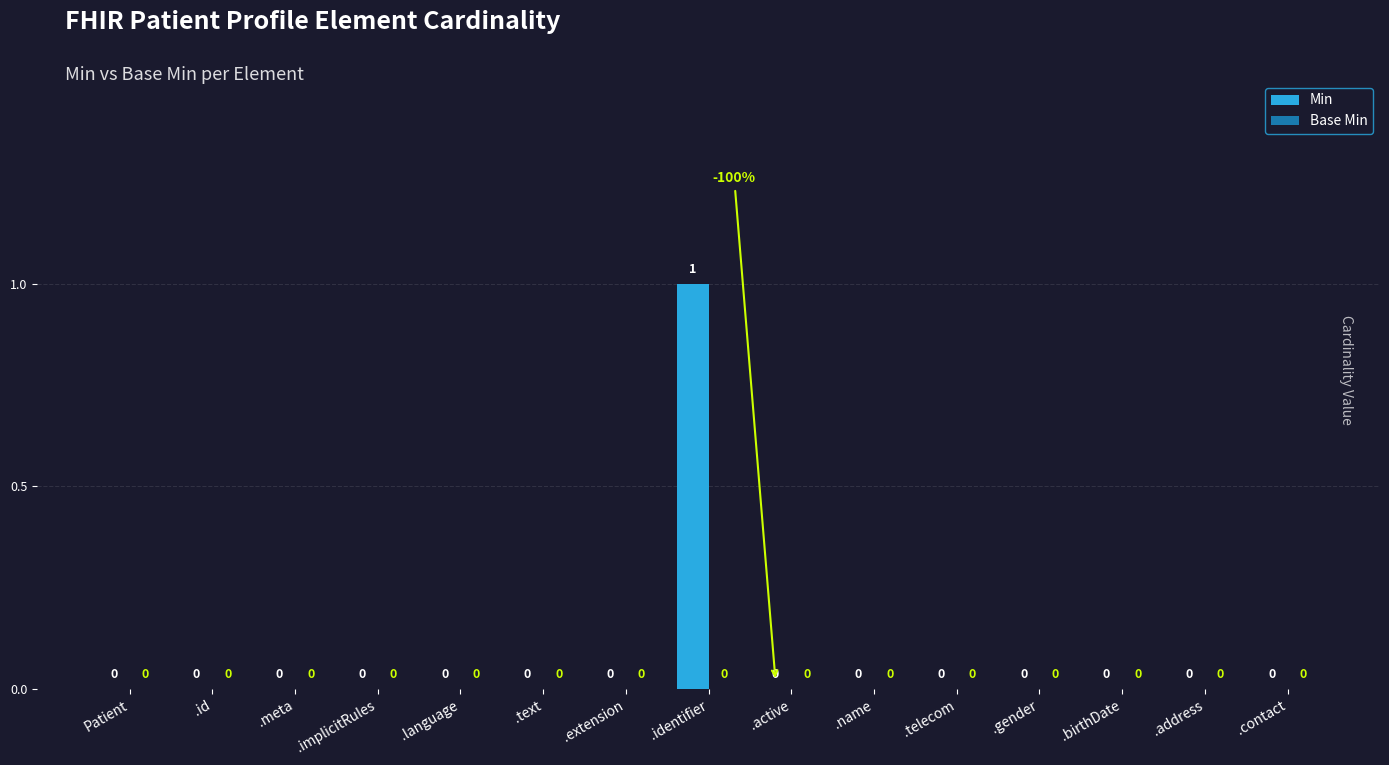

True or false: the data shows 0 at Patient.

True